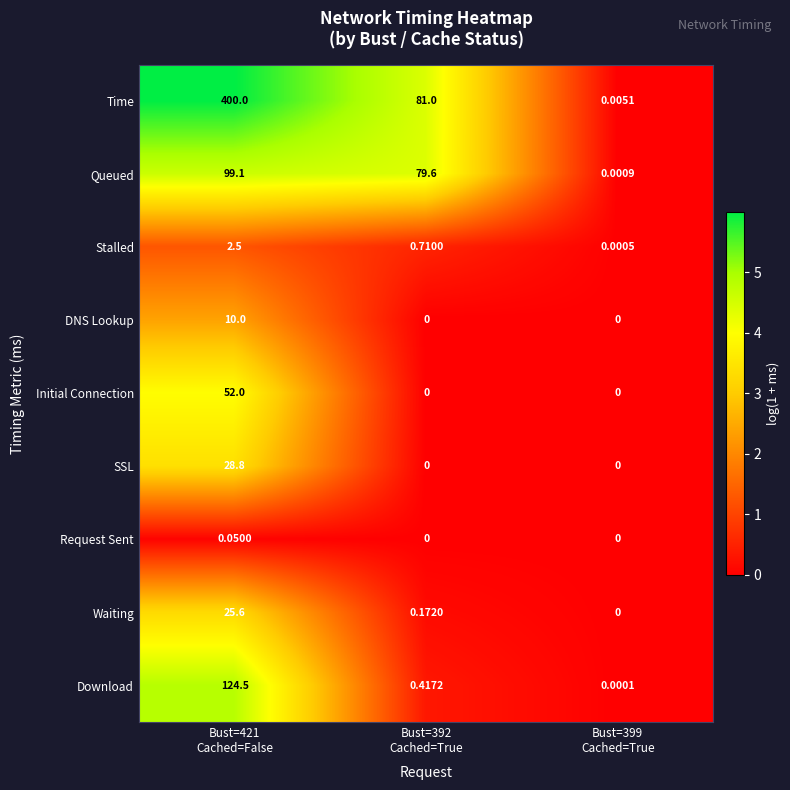

List the series in order of their peak value, highest first.

Time, Download, Queued, Initial Connection, SSL, Waiting, DNS Lookup, Stalled, Request Sent